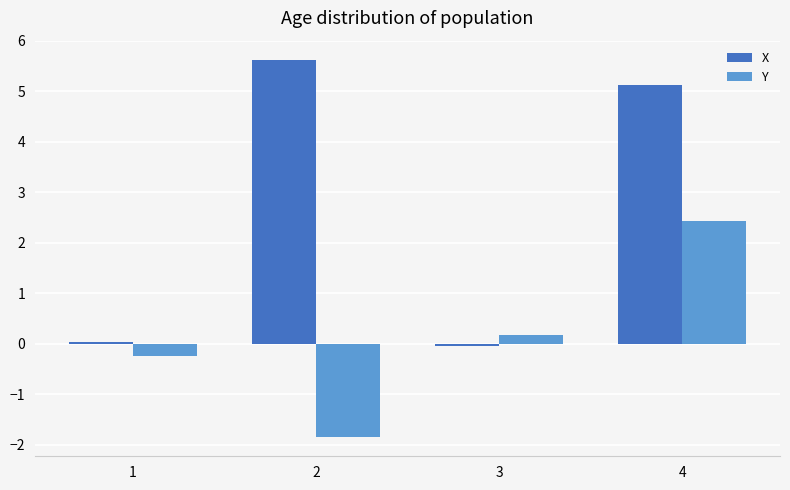

Where is Y nearest to the value 0?

3